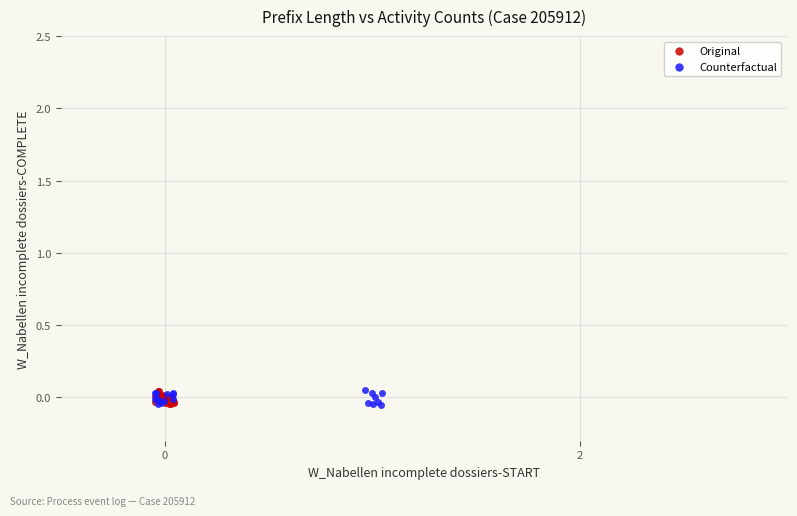

What are all the series names shown in the legend?

Original, Counterfactual